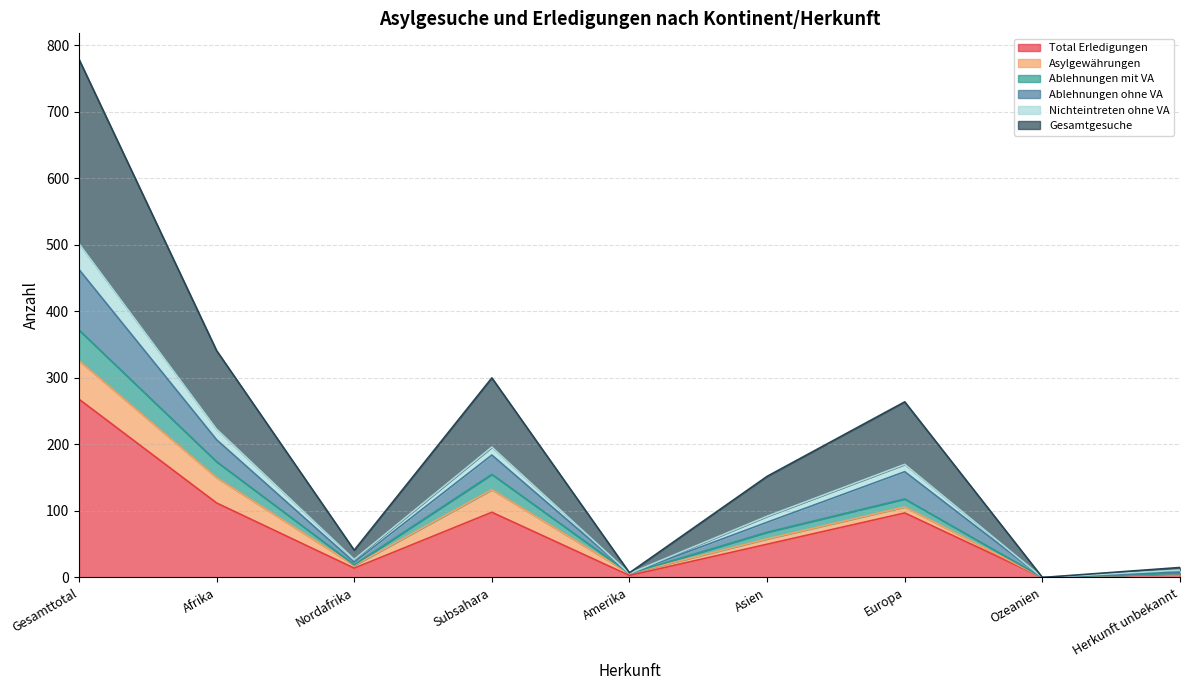

The Total Erledigungen series shows 361 at Gesamttotal. True or false?

False